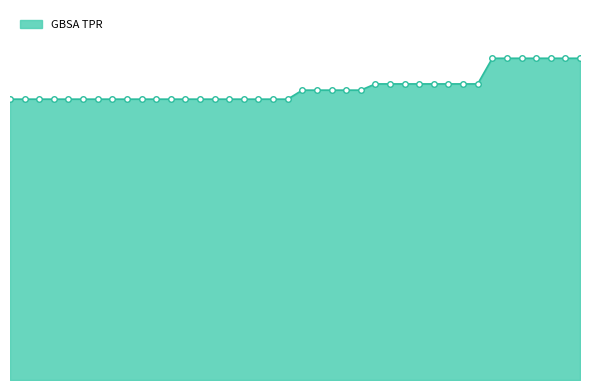

Is this an area chart (filled region under the line)?

Yes